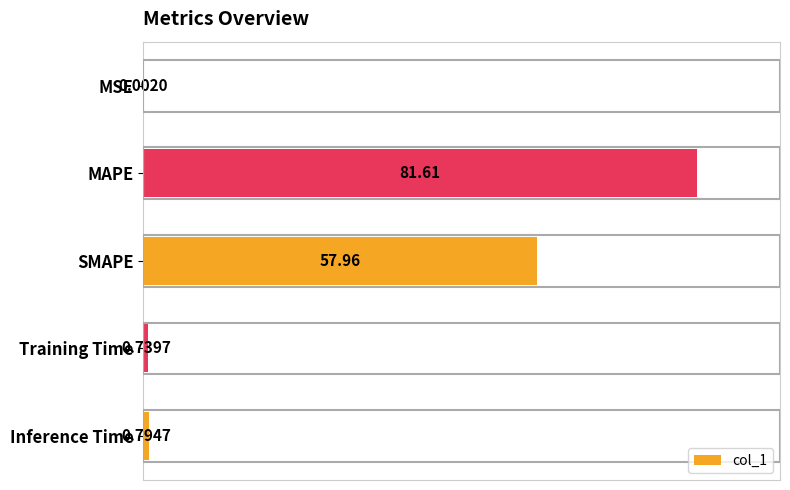

What is the change in value from MSE to SMAPE?

+58.0